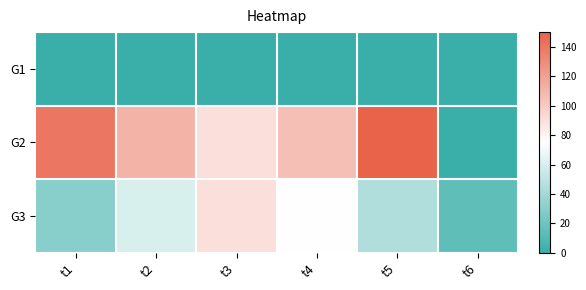

Which series has the widest spread of values?

G2